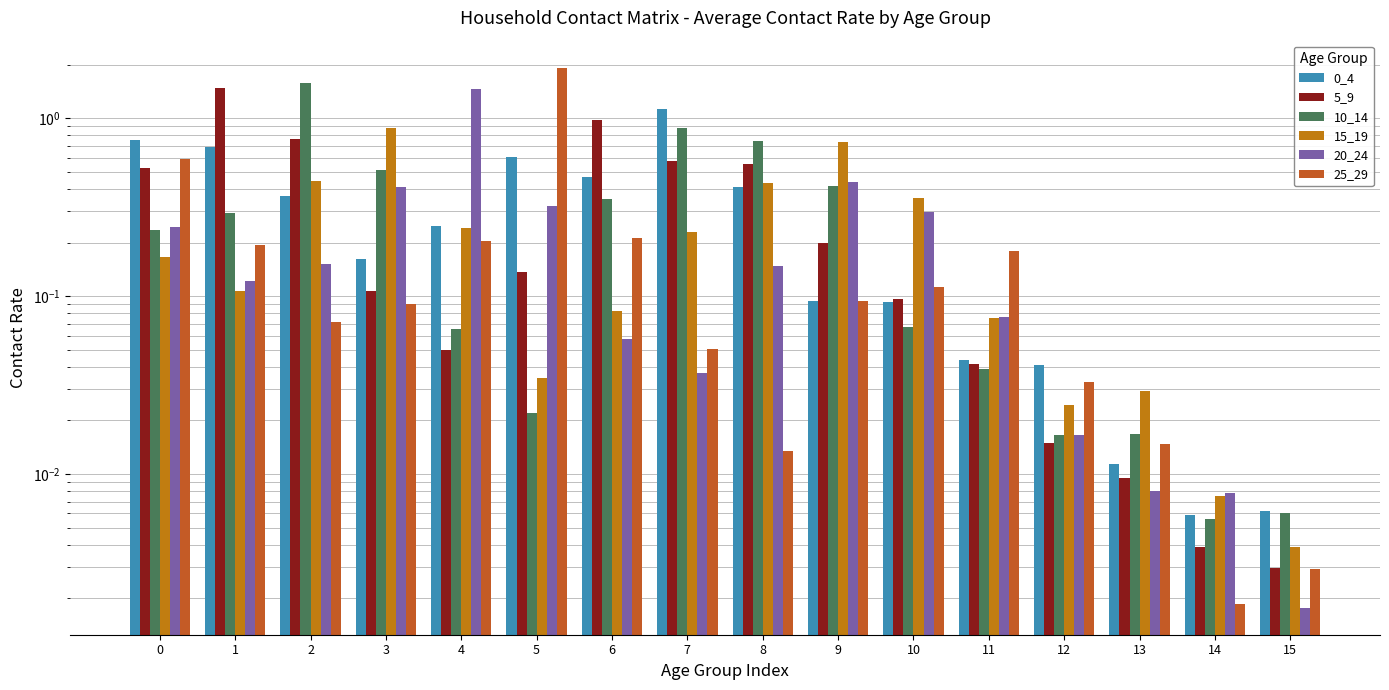

What is the value of the 0_4 bar at the 4th from the left?

0.2